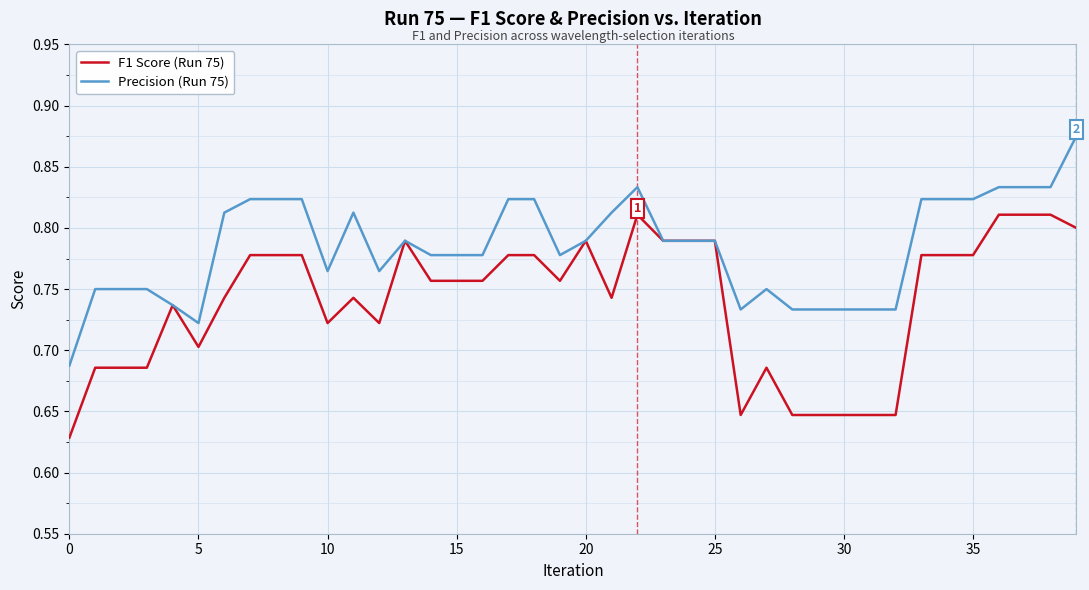

Is this an area chart (filled region under the line)?

No